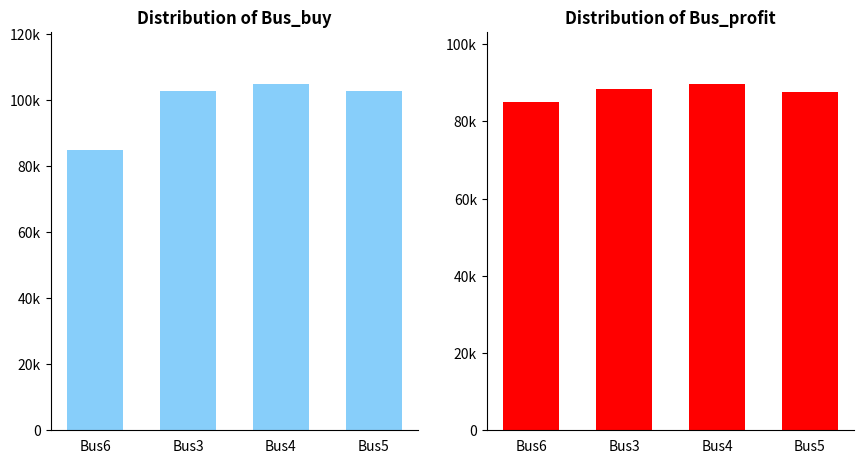

Reading right to left, what are all the values shown in this chart?

Bus_buy: Bus5=102836.0	Bus4=104906.1	Bus3=102705.3	Bus6=84944.3
Bus_profit: Bus5=87498.8	Bus4=89714.0	Bus3=88462.3	Bus6=84944.3